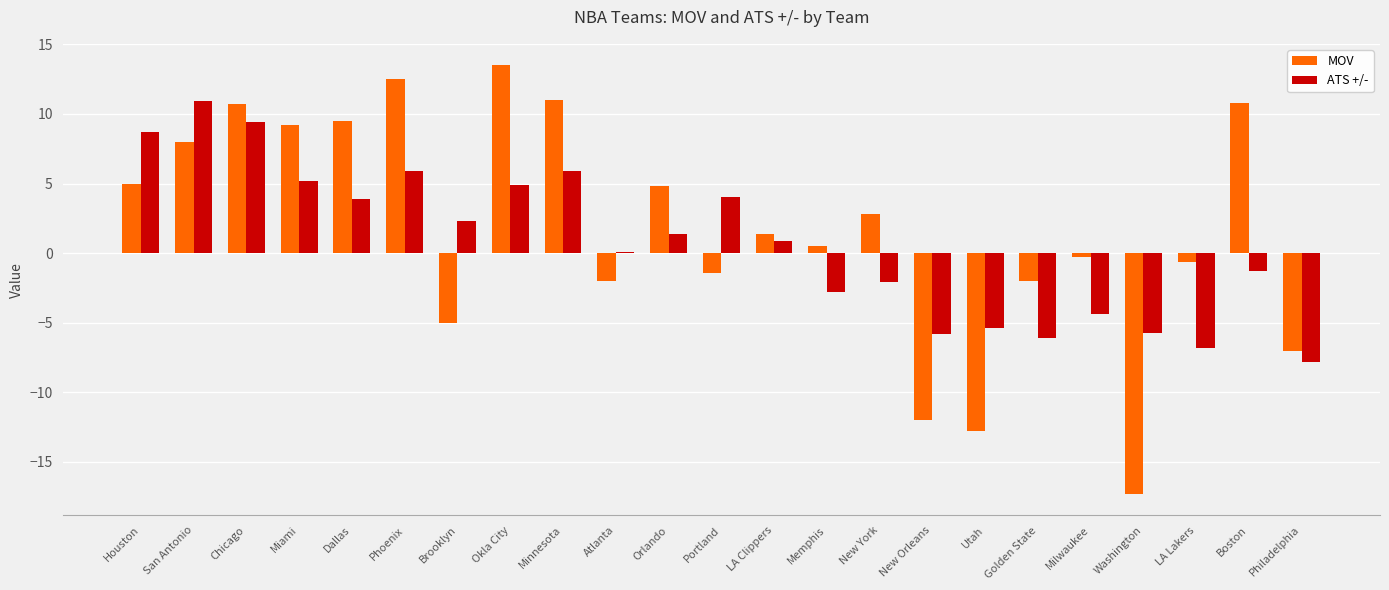

What is the maximum value for ATS +/-?

10.9